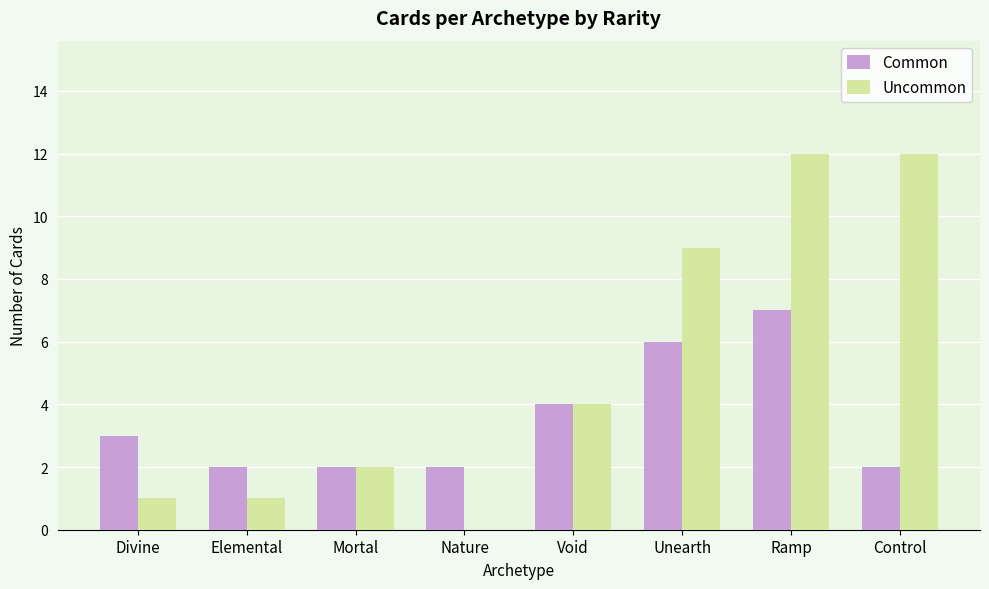

Between Divine and Control, which series saw the biggest shift?

Uncommon